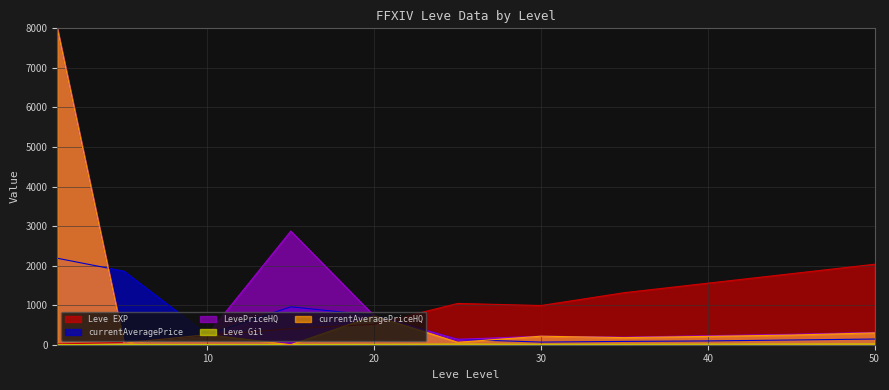

What is the average value of the currentAveragePriceHQ series?

930.4